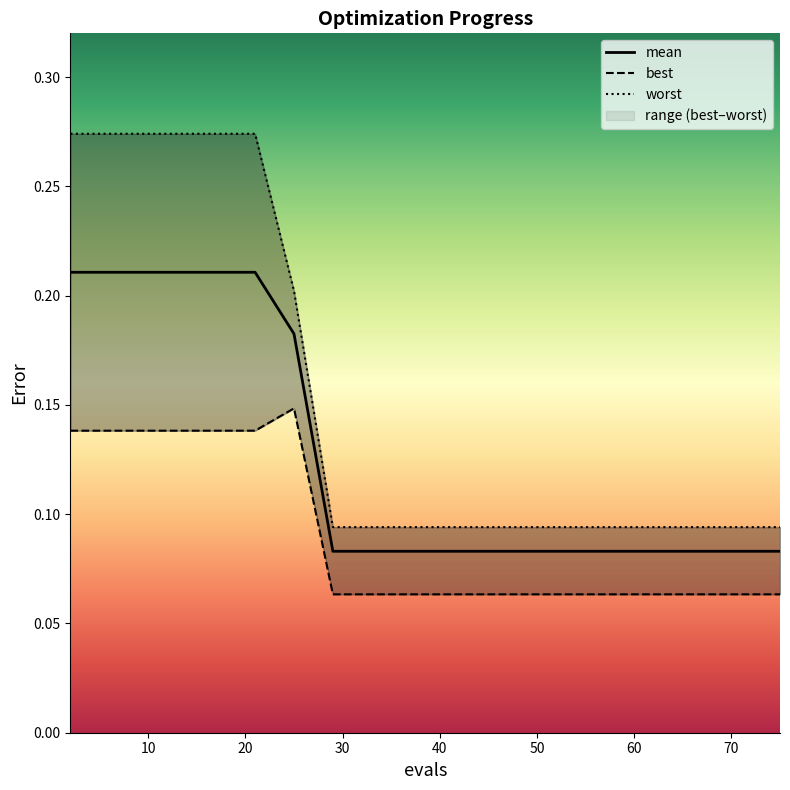

True or false: best and worst cross at least once.

False